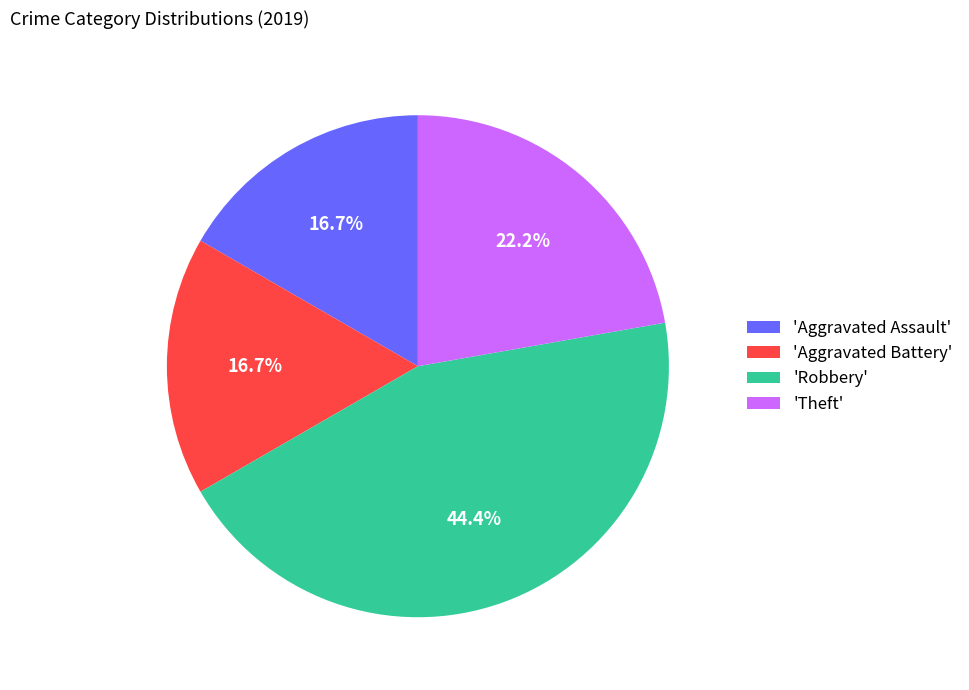

What portion of the pie excludes 'Theft'?

77.8%